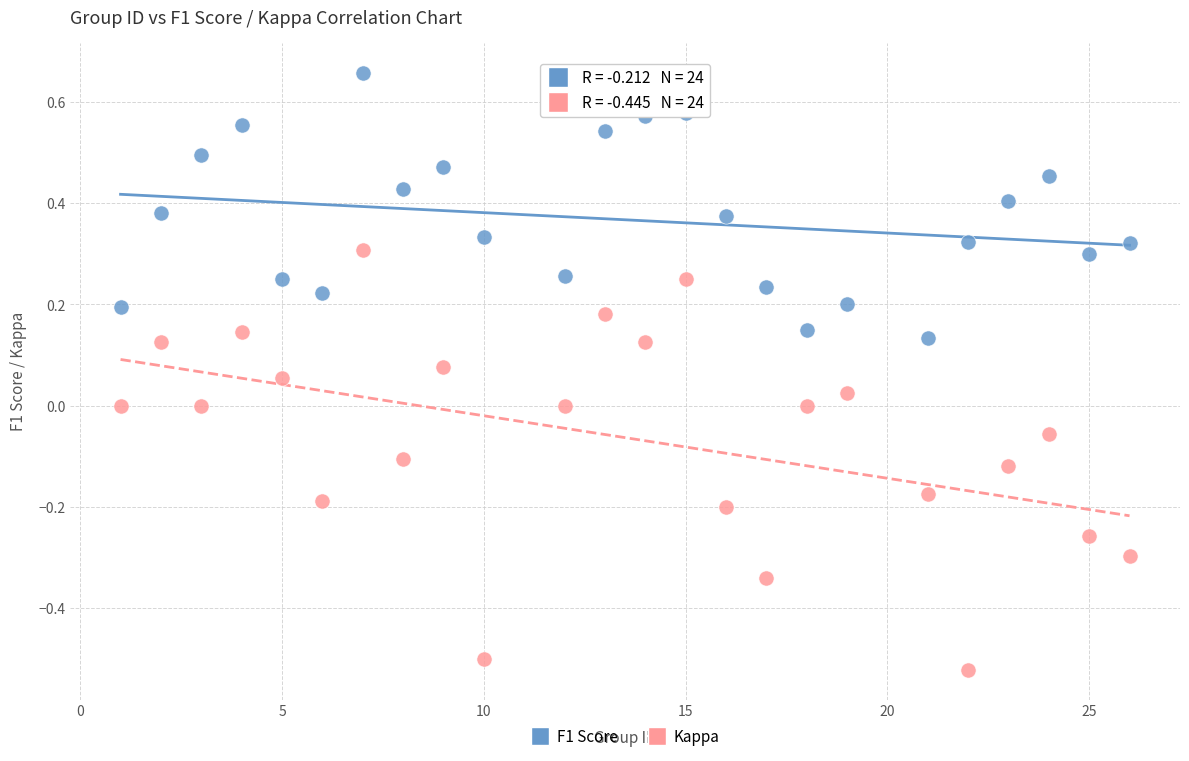

Across all data points, what is the range of X values (max minus min)?

25.0